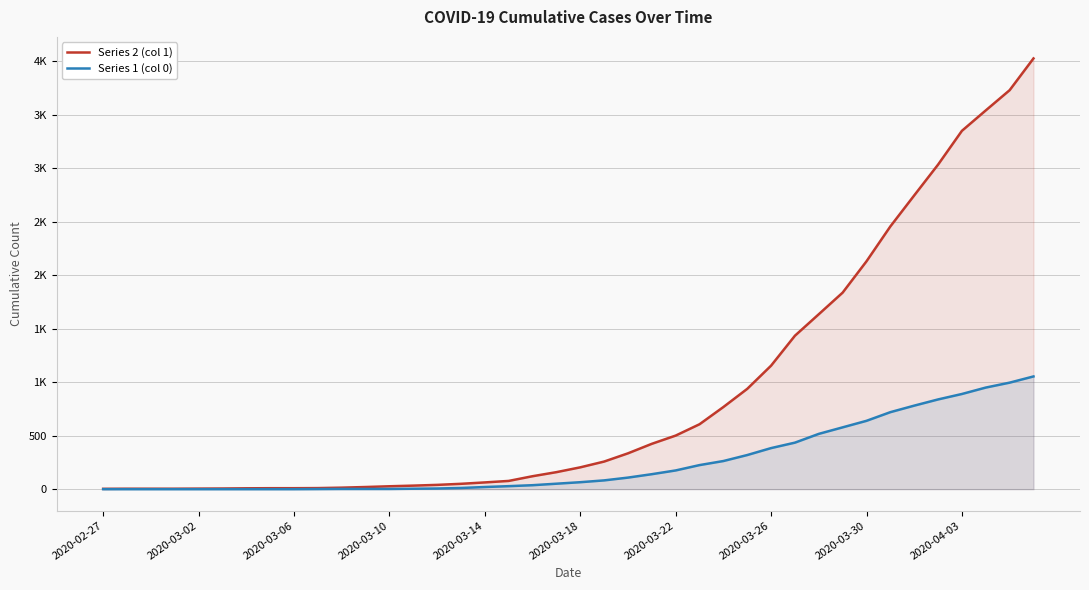

The value of Series 2 (col 1) at 39 is 4028. True or false?

True